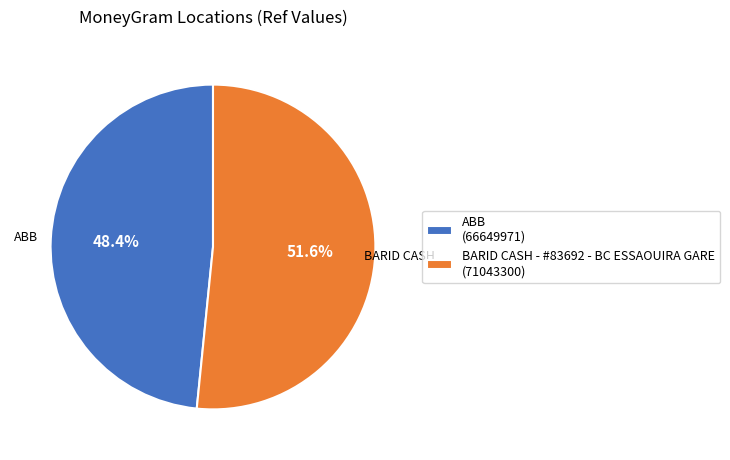

Is it true that ABB is 38% of the pie?

False